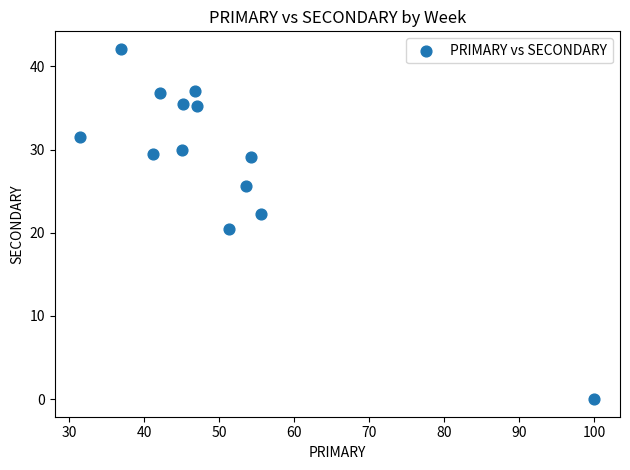

What is the range of Y values (max minus min)?

42.1